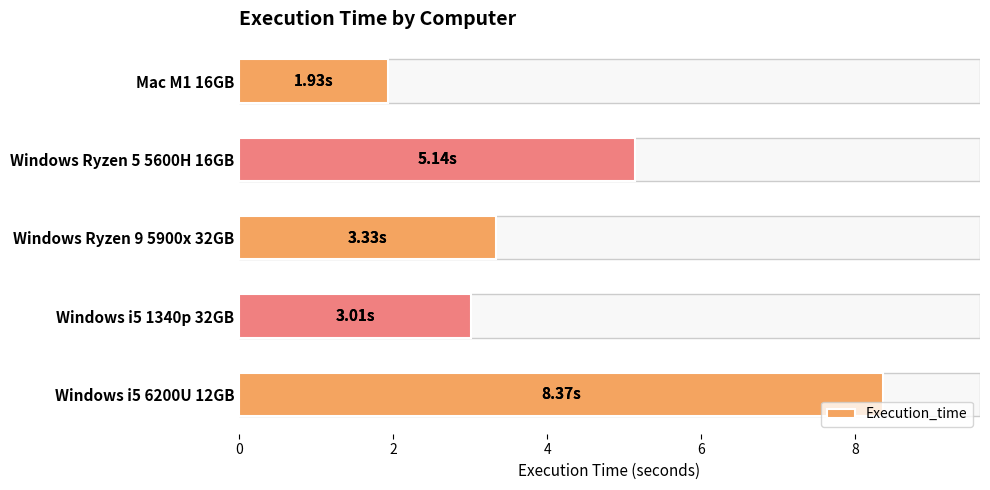

What is the ratio of the value at Windows i5 6200U 12GB to the value at Windows i5 1340p 32GB?

2.8